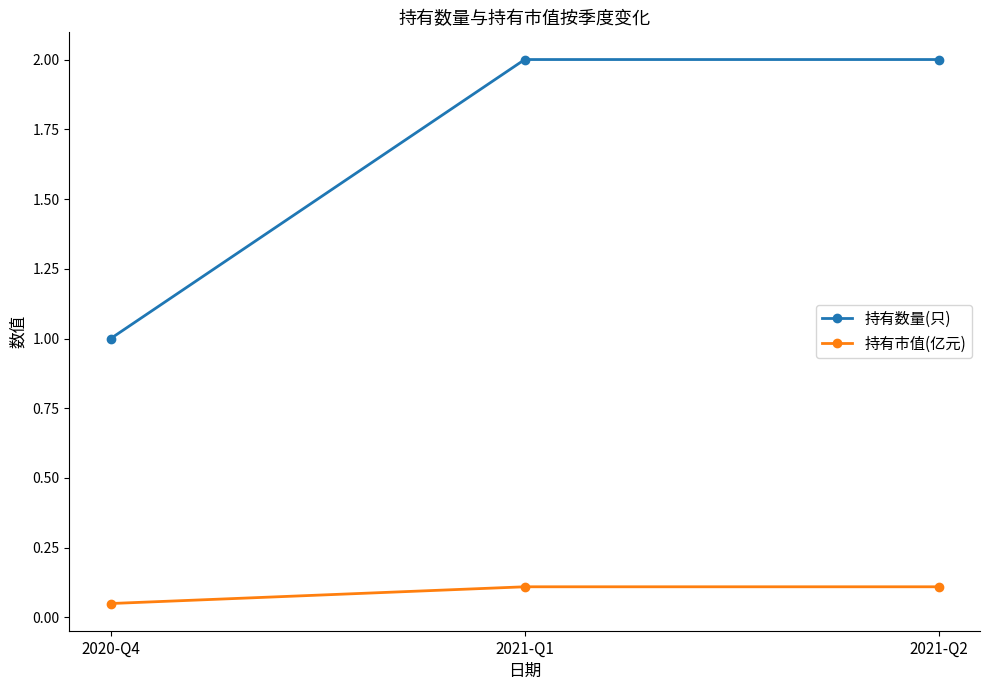

What is the difference between the highest and lowest values at 2021-Q1?

1.9